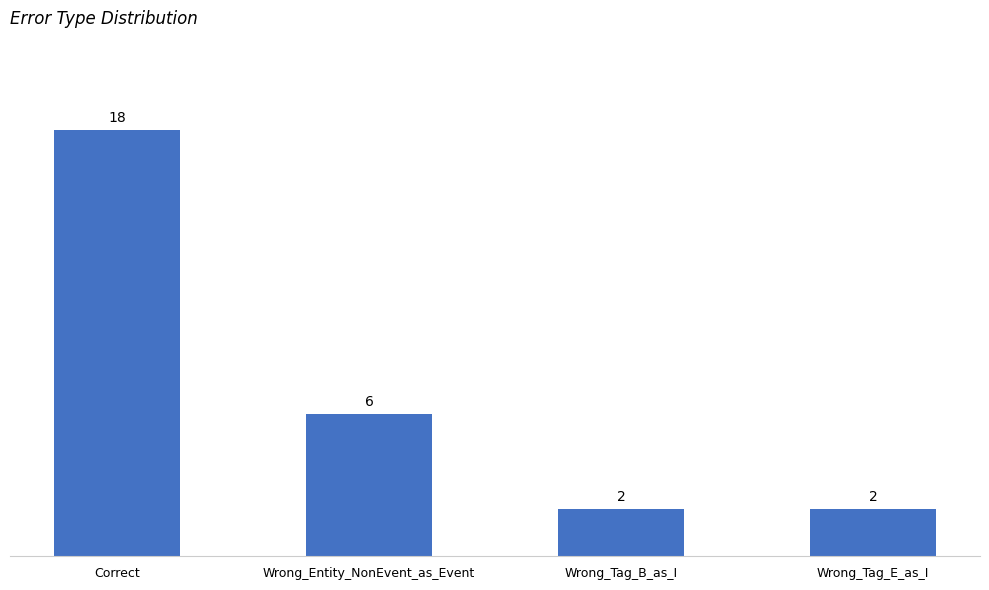

Reading left to right, extract all data points from this chart.

18	6	2	2